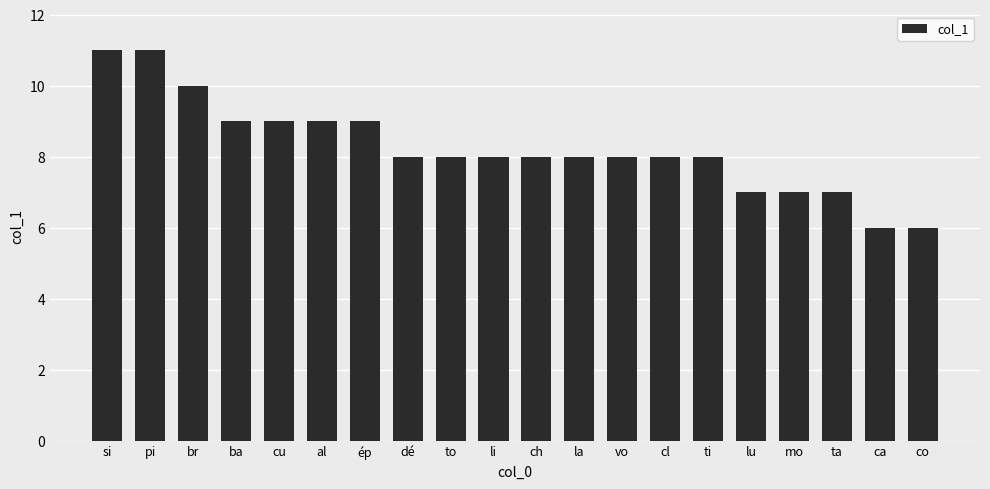

What is the greatest value displayed?

11